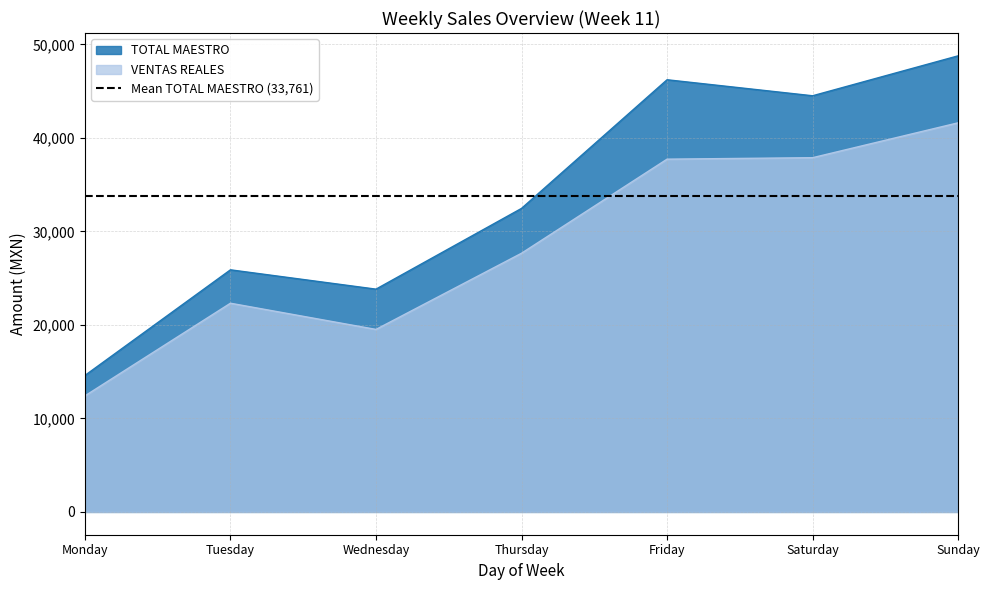

What is the sum of all VENTAS REALES values?

199183.6